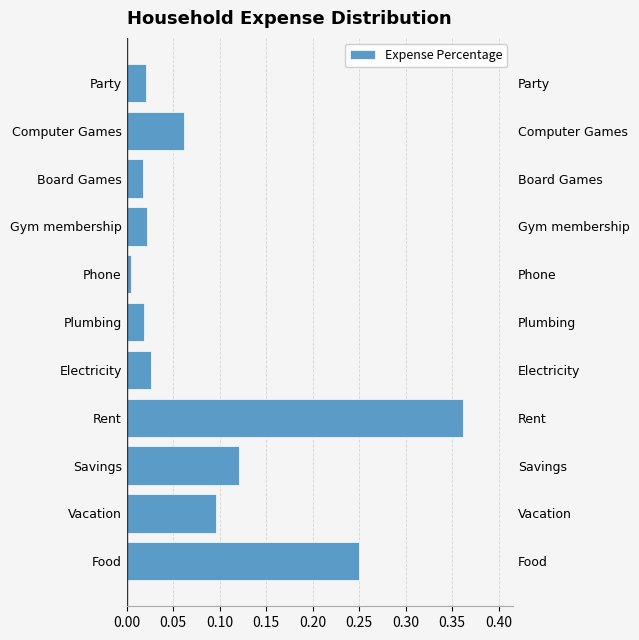

At which category does the chart reach its minimum across all series?

Phone